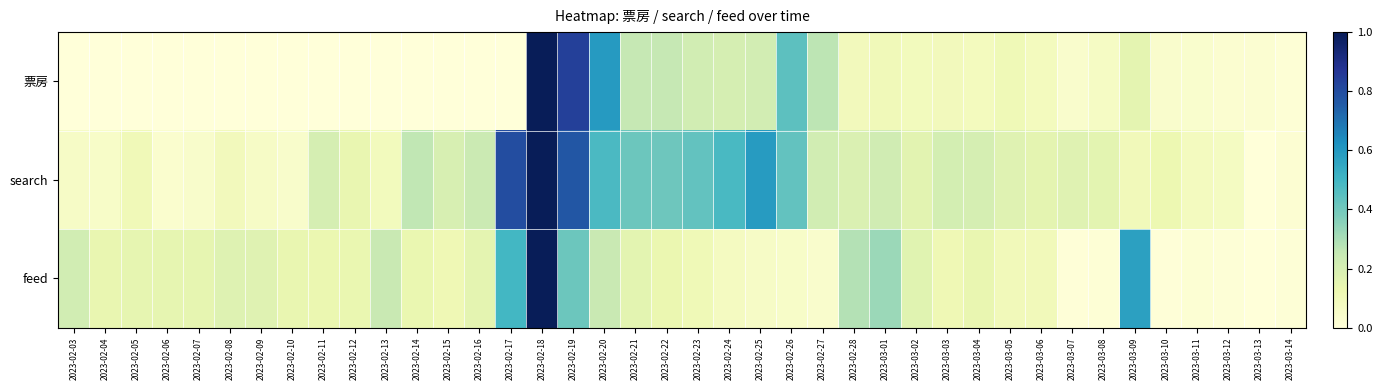

Reading left to right, extract all data points from this chart.

票房: 2023-02-03=0.0	2023-02-04=0.0	2023-02-05=0.0	2023-02-06=0.0	2023-02-07=0.0	2023-02-08=0.0	2023-02-09=0.0	2023-02-10=0.0	2023-02-11=0.0	2023-02-12=0.0	2023-02-13=0.0	2023-02-14=0.0	2023-02-15=0.0	2023-02-16=0.0	2023-02-17=0.0	2023-02-18=1.0	2023-02-19=0.8	2023-02-20=0.6	2023-02-21=0.2	2023-02-22=0.3	2023-02-23=0.2	2023-02-24=0.2	2023-02-25=0.2	2023-02-26=0.4	2023-02-27=0.3	2023-02-28=0.1	2023-03-01=0.1	2023-03-02=0.1	2023-03-03=0.1	2023-03-04=0.1	2023-03-05=0.1	2023-03-06=0.1	2023-03-07=0.0	2023-03-08=0.1	2023-03-09=0.2	2023-03-10=0.0	2023-03-11=0.0	2023-03-12=0.0	2023-03-13=0.0	2023-03-14=0.0
search: 2023-02-03=0.1	2023-02-04=0.1	2023-02-05=0.1	2023-02-06=0.0	2023-02-07=0.0	2023-02-08=0.1	2023-02-09=0.1	2023-02-10=0.0	2023-02-11=0.2	2023-02-12=0.1	2023-02-13=0.1	2023-02-14=0.3	2023-02-15=0.2	2023-02-16=0.2	2023-02-17=0.8	2023-02-18=1.0	2023-02-19=0.8	2023-02-20=0.5	2023-02-21=0.4	2023-02-22=0.4	2023-02-23=0.4	2023-02-24=0.5	2023-02-25=0.6	2023-02-26=0.4	2023-02-27=0.2	2023-02-28=0.2	2023-03-01=0.2	2023-03-02=0.2	2023-03-03=0.2	2023-03-04=0.2	2023-03-05=0.2	2023-03-06=0.2	2023-03-07=0.2	2023-03-08=0.2	2023-03-09=0.1	2023-03-10=0.1	2023-03-11=0.1	2023-03-12=0.1	2023-03-13=0.0	2023-03-14=0.0
feed: 2023-02-03=0.2	2023-02-04=0.1	2023-02-05=0.1	2023-02-06=0.1	2023-02-07=0.1	2023-02-08=0.2	2023-02-09=0.2	2023-02-10=0.1	2023-02-11=0.1	2023-02-12=0.1	2023-02-13=0.2	2023-02-14=0.1	2023-02-15=0.1	2023-02-16=0.2	2023-02-17=0.5	2023-02-18=1.0	2023-02-19=0.4	2023-02-20=0.2	2023-02-21=0.2	2023-02-22=0.1	2023-02-23=0.1	2023-02-24=0.1	2023-02-25=0.1	2023-02-26=0.1	2023-02-27=0.0	2023-02-28=0.3	2023-03-01=0.3	2023-03-02=0.2	2023-03-03=0.1	2023-03-04=0.1	2023-03-05=0.1	2023-03-06=0.1	2023-03-07=0.0	2023-03-08=0.0	2023-03-09=0.6	2023-03-10=0.0	2023-03-11=0.0	2023-03-12=0.0	2023-03-13=0.0	2023-03-14=0.0